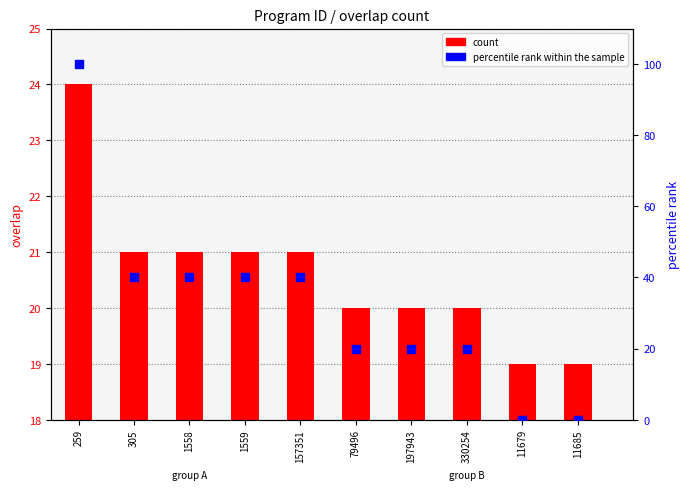

Is the value of percentile rank within the sample at 79496 greater than the value of count at 259?

No